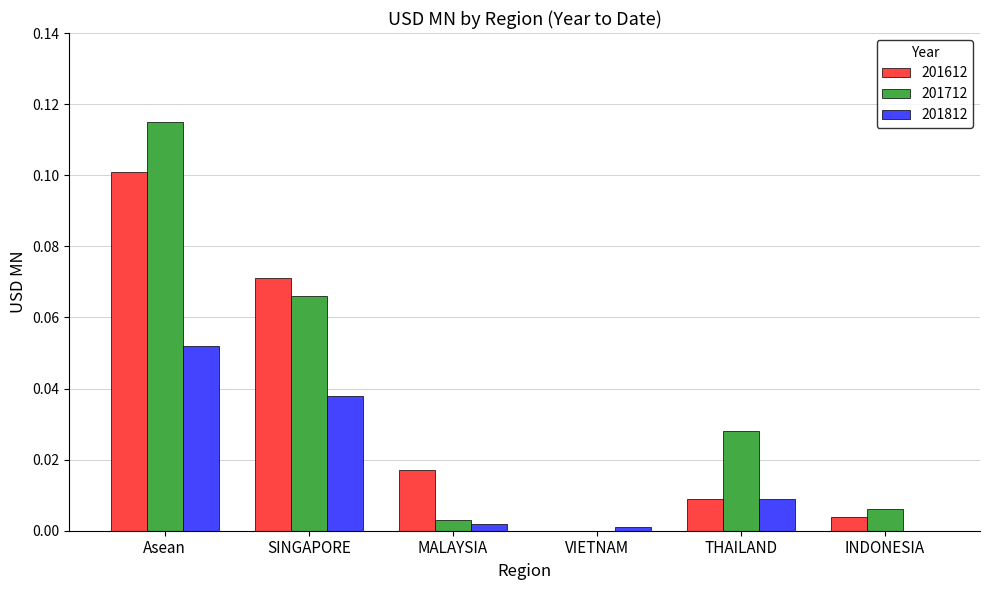

How many groups of bars are there?

6